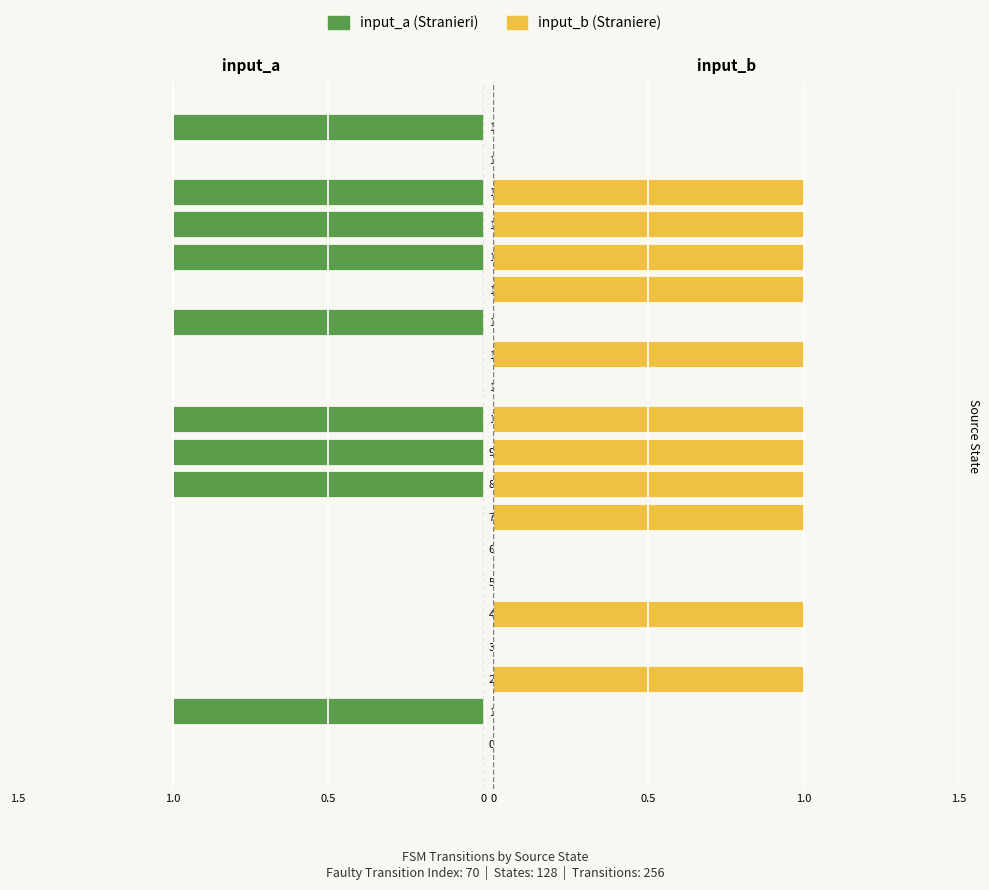

What is the sum of the input_a values at 3 and 8?

-1